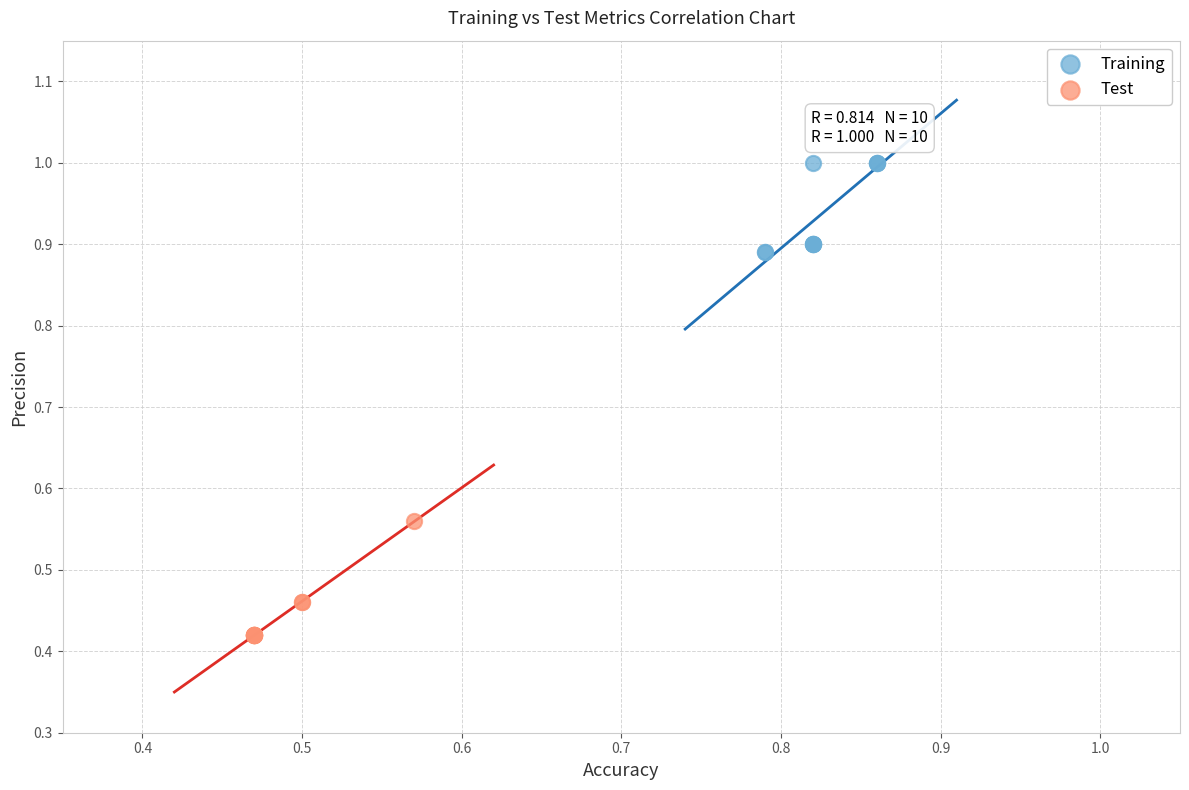

Which series reaches the maximum Y coordinate?

Training